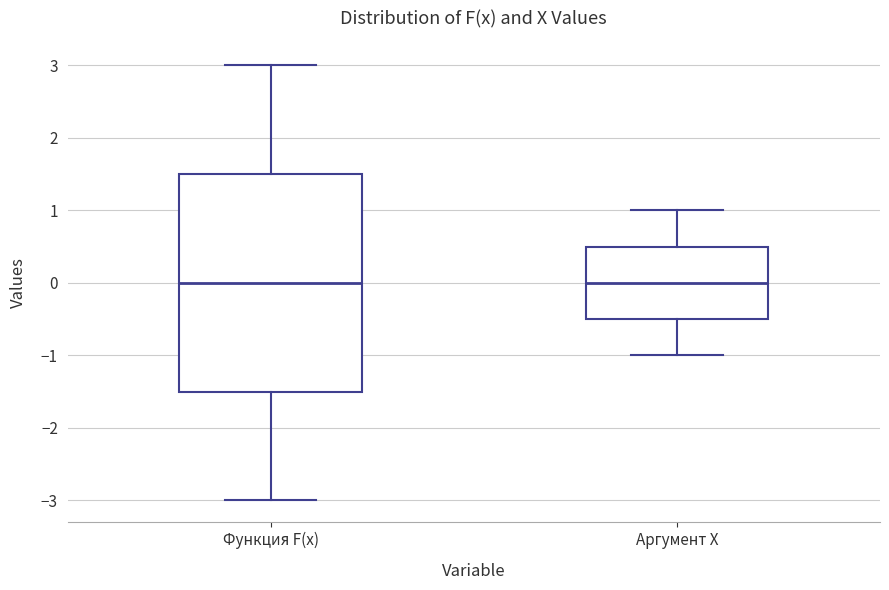

Where is the lower edge of the box for Аргумент X on the y-axis? The values are not printed on the chart, so give them approximately, as read against the axis.

-0.5